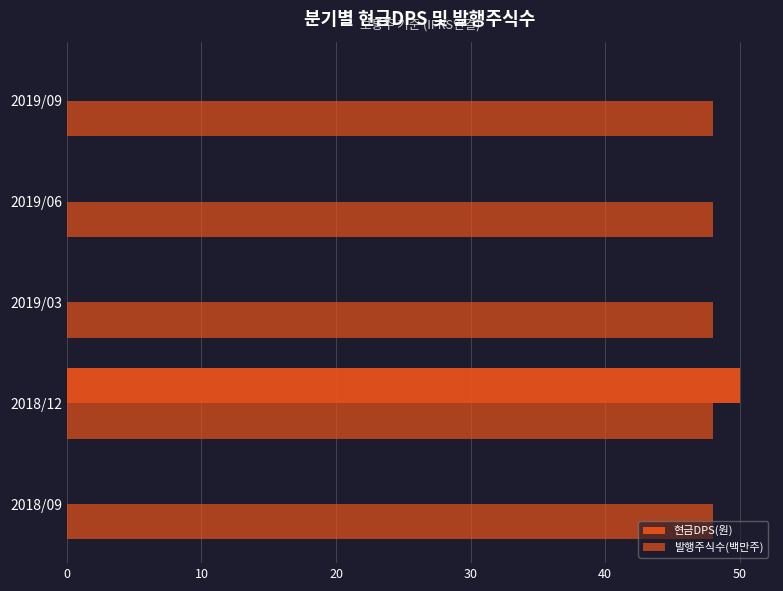

What is the difference between the maximum and minimum values in the 현금DPS(원) series?

50.0